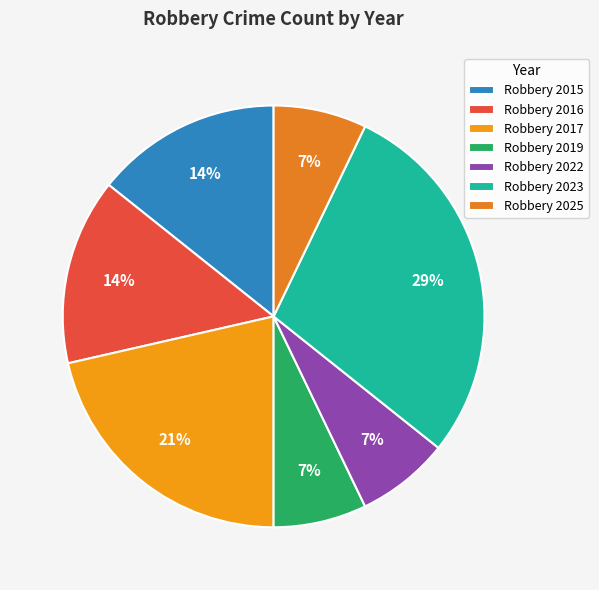

How many slices are in this pie chart?

7